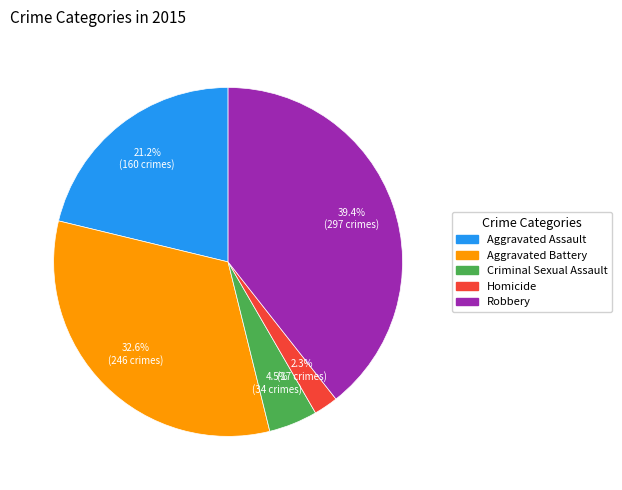

To the nearest percent, what percentage of the pie is Homicide?

2%